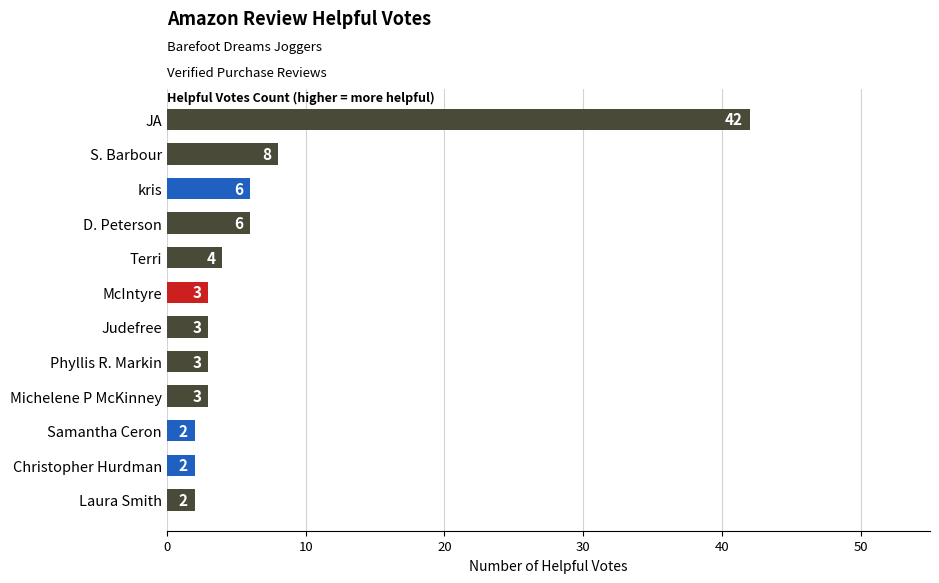

Reading top to bottom, list all the values displayed in this chart.

JA=42	S. Barbour=8	kris=6	D. Peterson=6	Terri=4	McIntyre=3	Judefree=3	Phyllis R. Markin=3	Michelene P McKinney=3	Samantha Ceron=2	Christopher Hurdman=2	Laura Smith=2